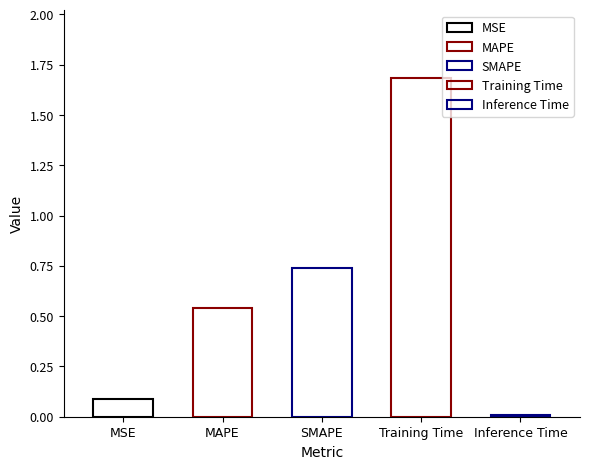

Reading left to right, what are all the values shown in this chart?

0.1	0.5	0.7	1.7	0.0